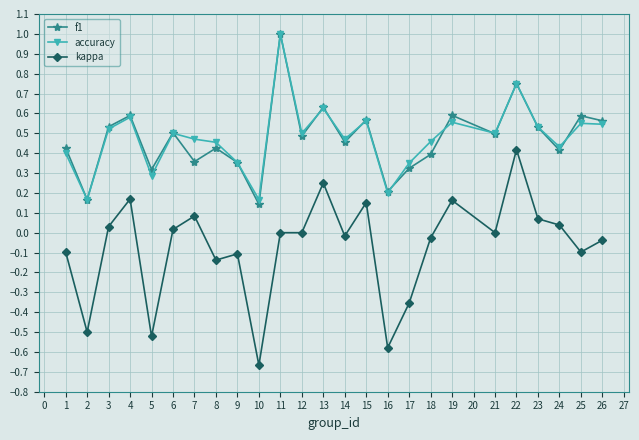

How many series are shown in this chart?

3